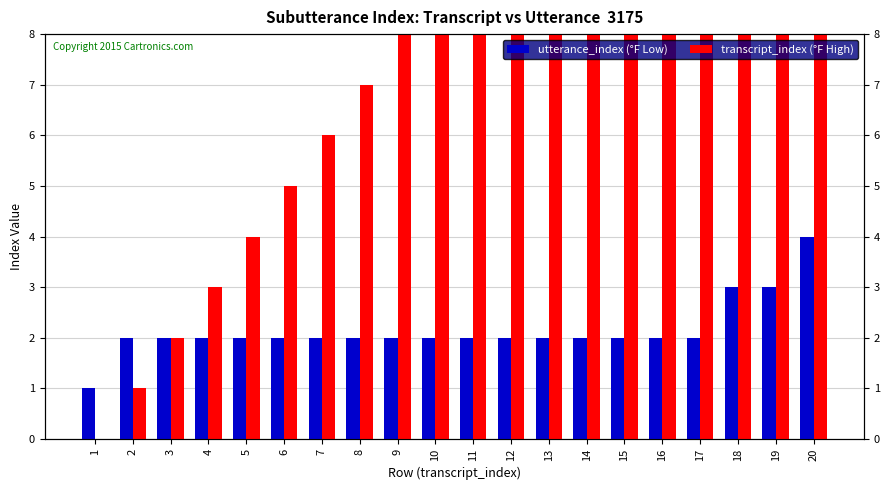

What is the difference between the highest and lowest values at 18?

14